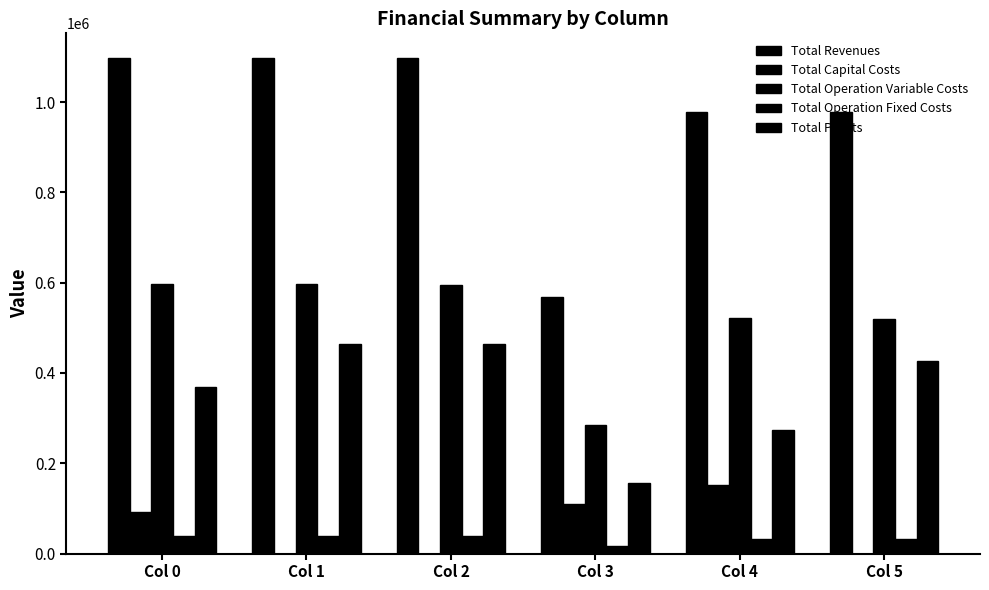

Which has a higher value, Col 4 or Col 0?

Col 0